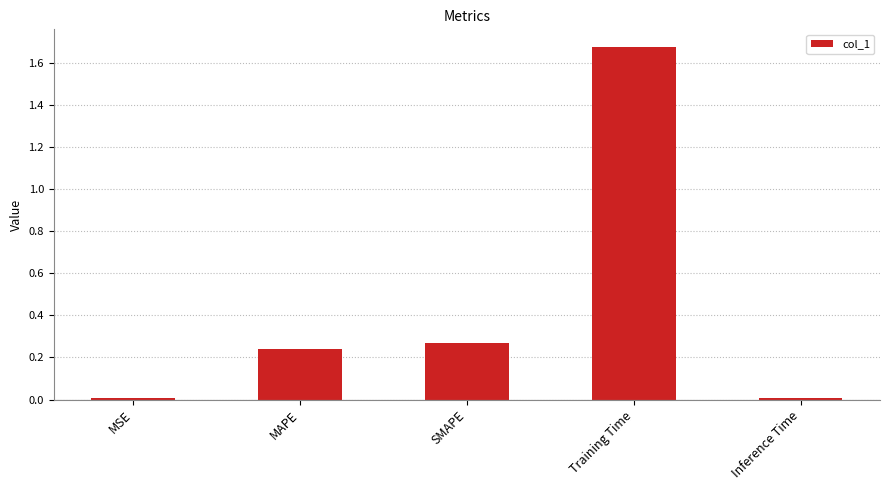

Is it true that the value at Inference Time is 0.0?

True